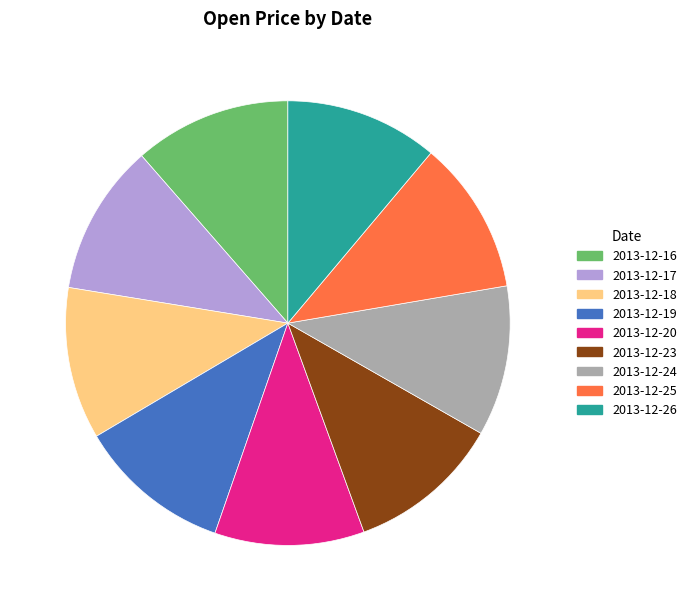

Count the number of slices in the pie.

9